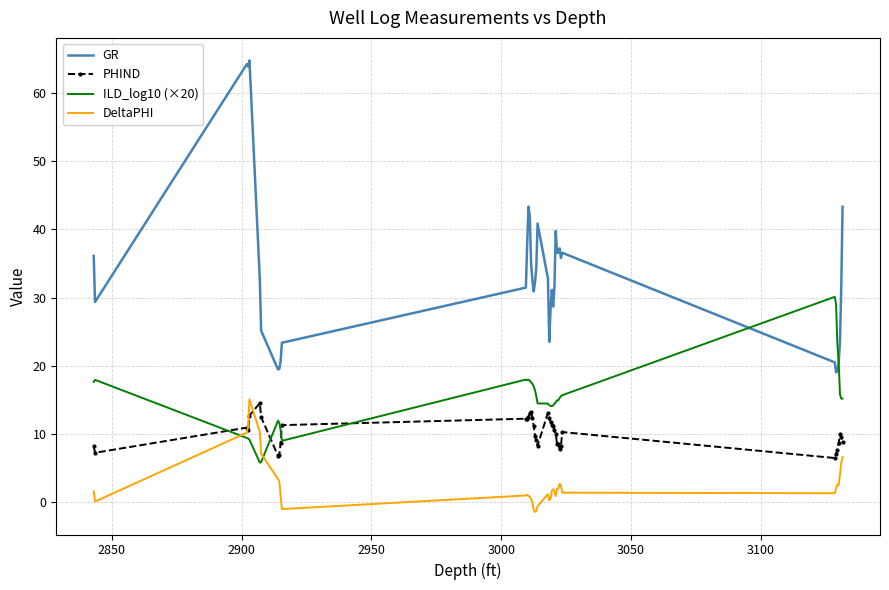

What is the maximum value for GR?

64.7